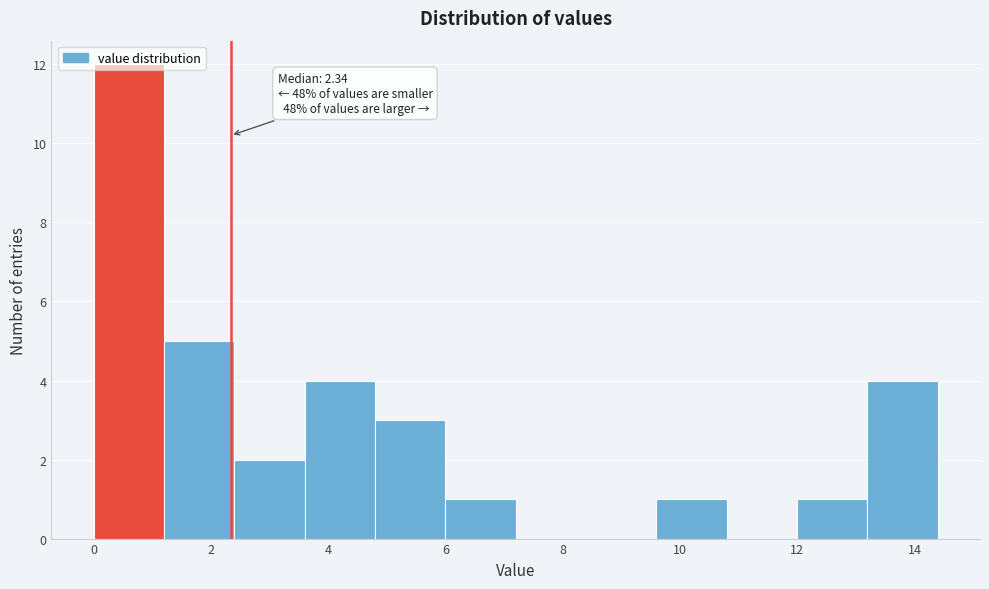

Which range on the x-axis has the tallest bar?

0.0 to 1.2